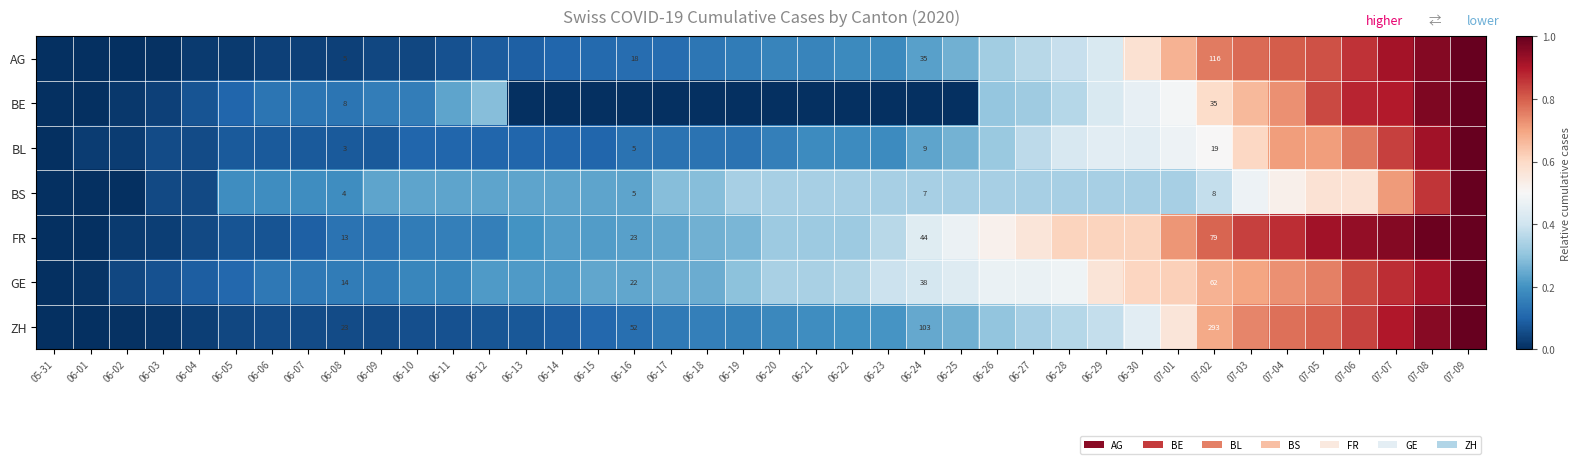

Which has a higher value, 06-26 or 07-07?

07-07